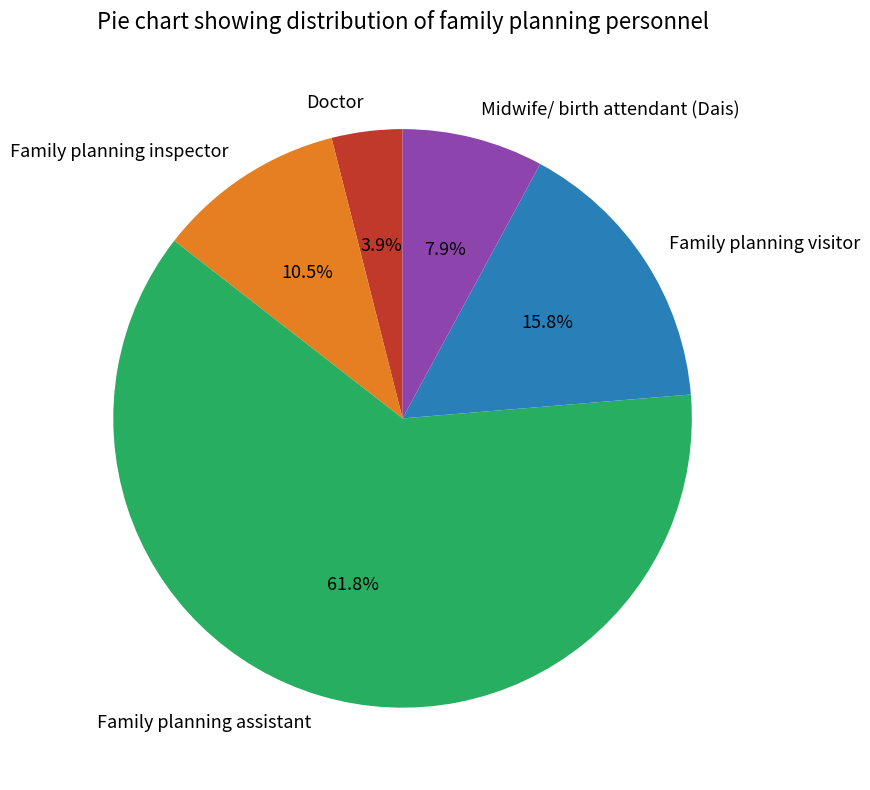

True or false: Midwife/ birth attendant (Dais) accounts for 8% of the total.

True